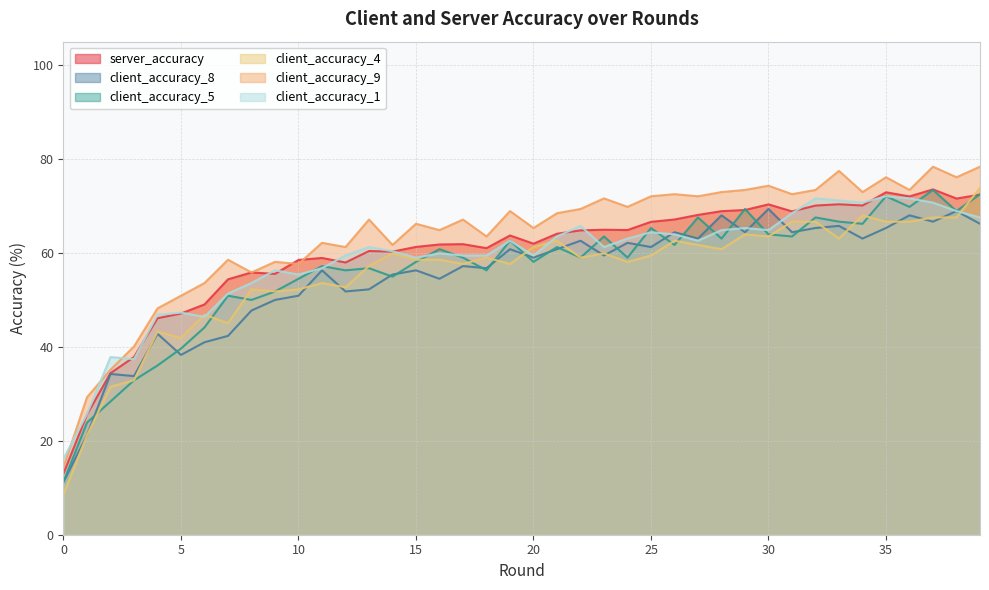

What is the value of the client_accuracy_4 point at the 5th from the left?

43.2